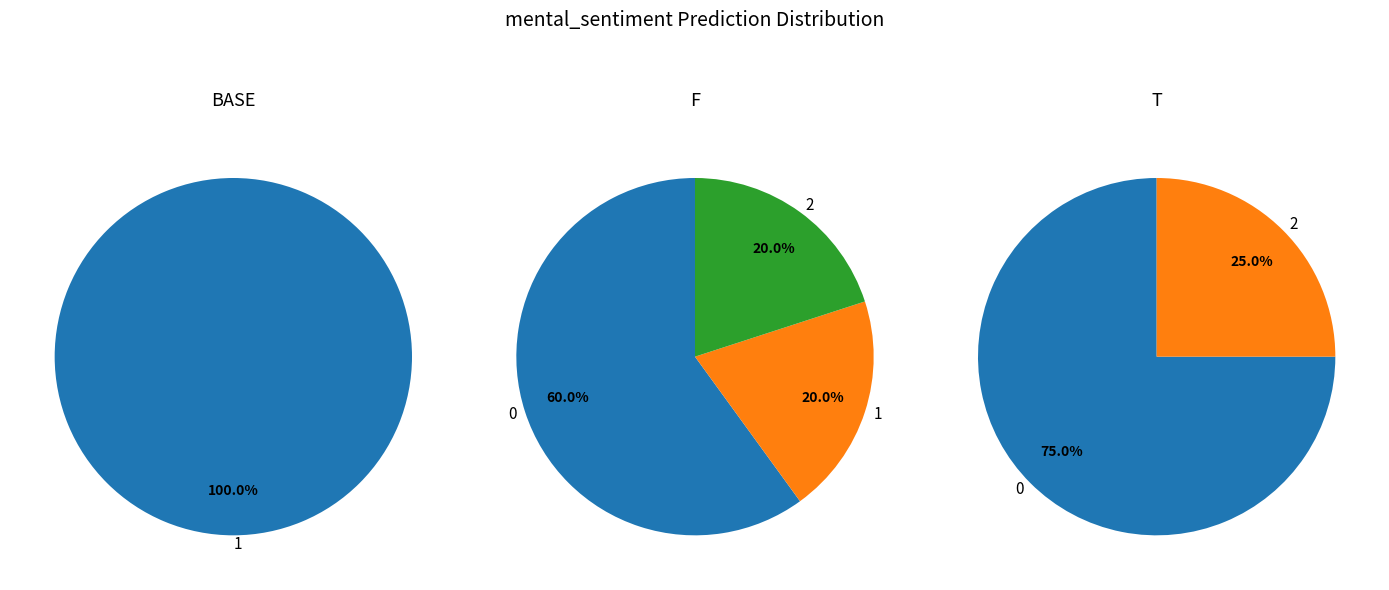

Does 0 represent more than half of the total?

No